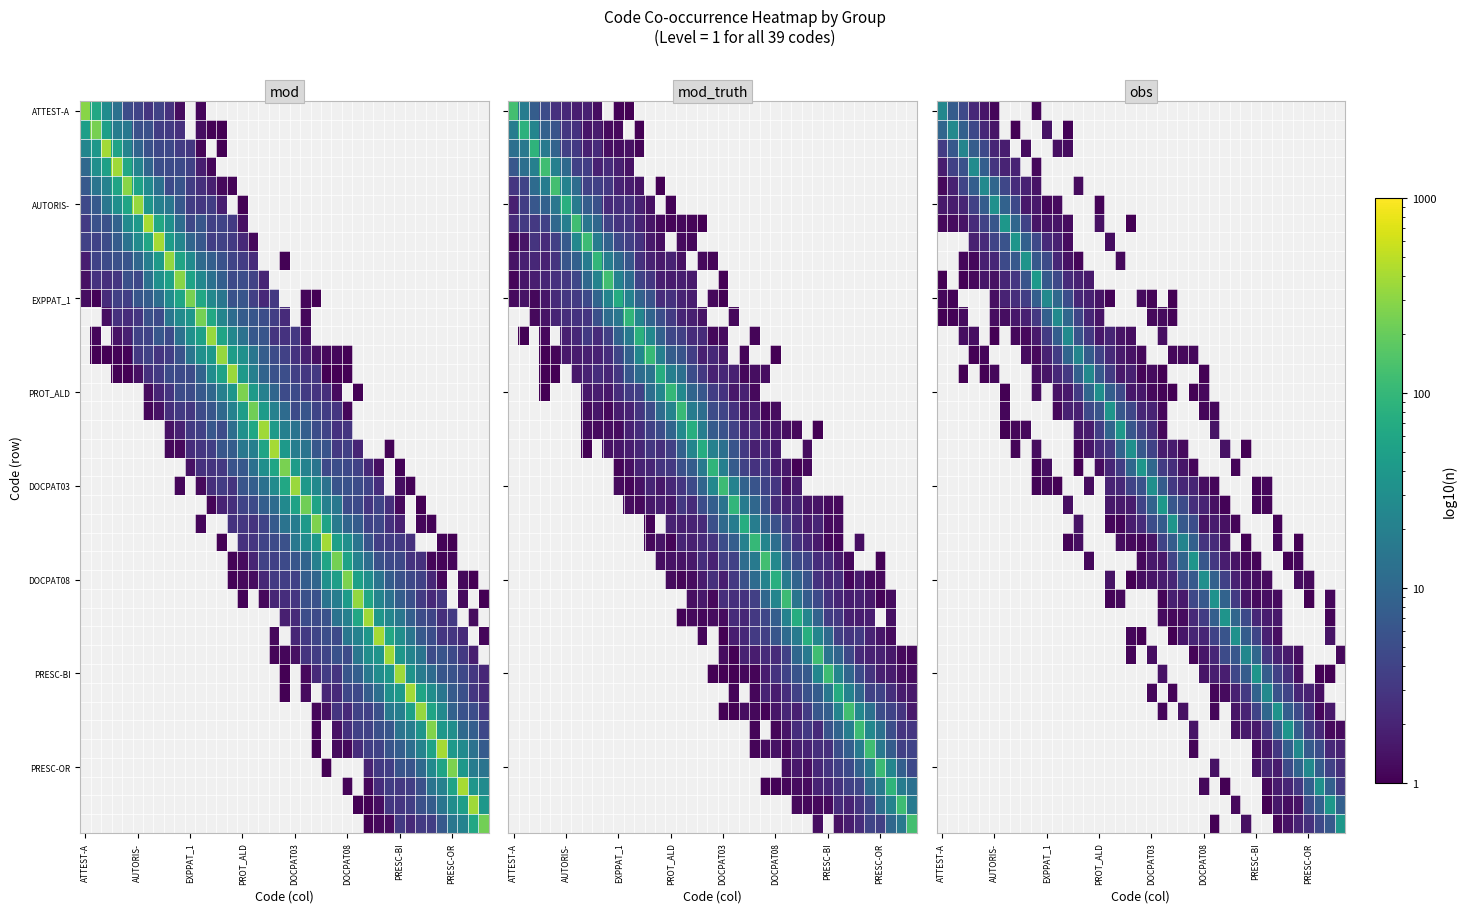

At how many categories does at least one series exceed 4?

39